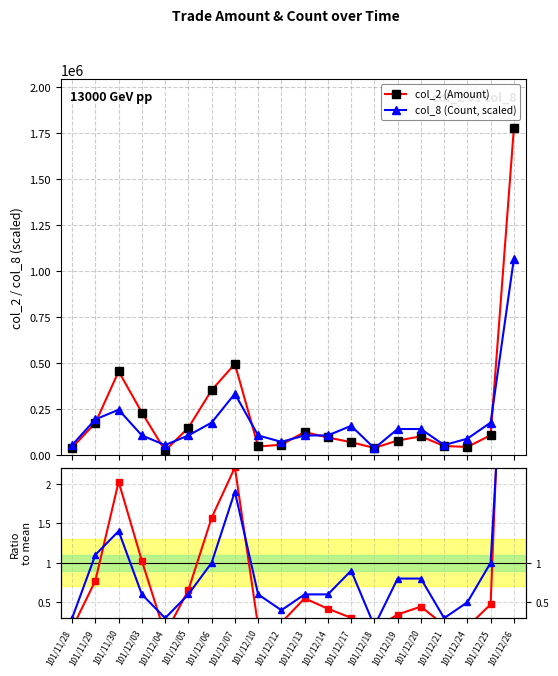

Is this an area chart (filled region under the line)?

No